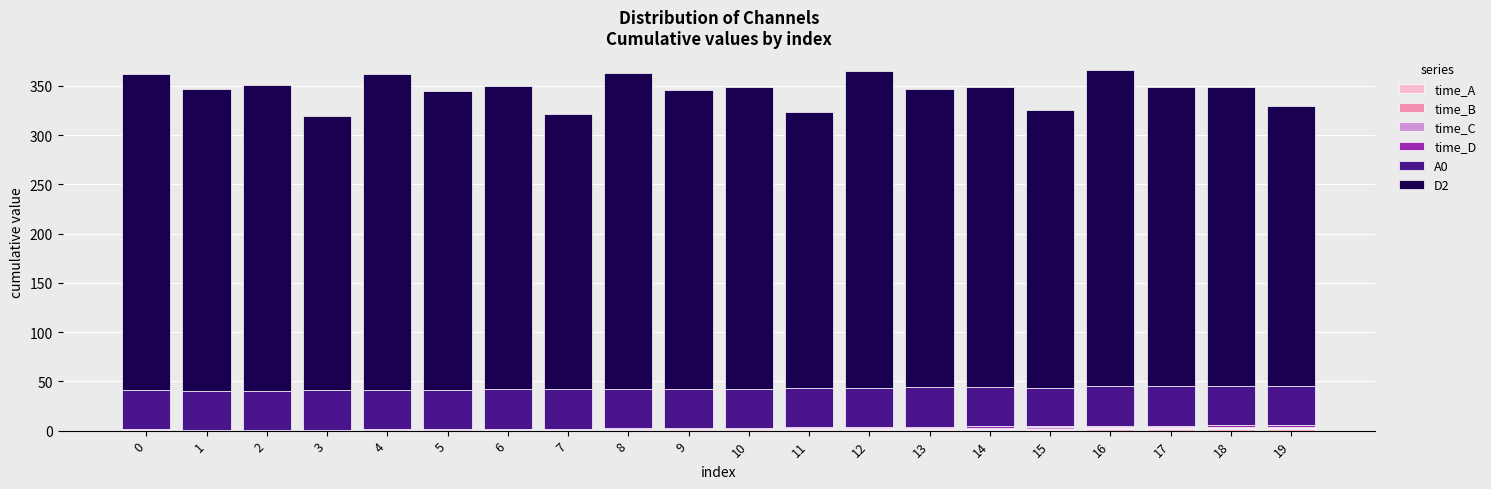

Is it true that D2 equals 419.5 at 3?

False